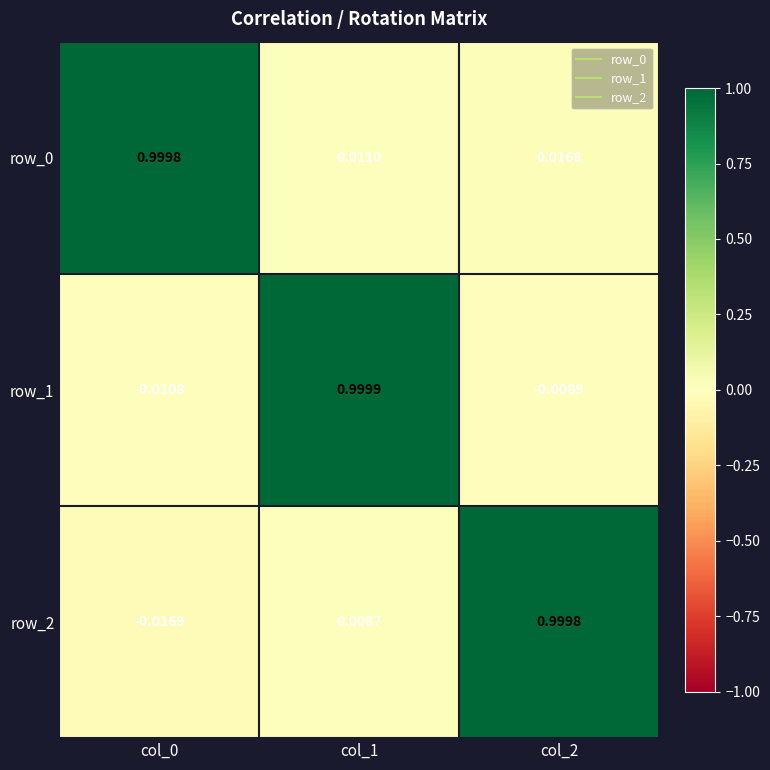

Is the value of row_1 at col_2 greater than the value of row_2 at col_0?

Yes